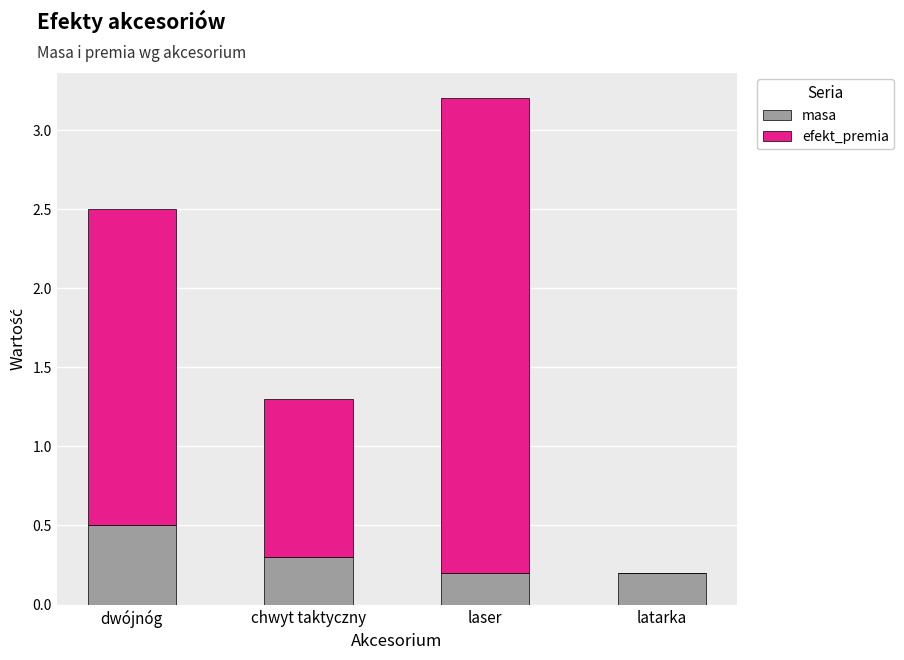

What is the sum of all masa values?

1.2